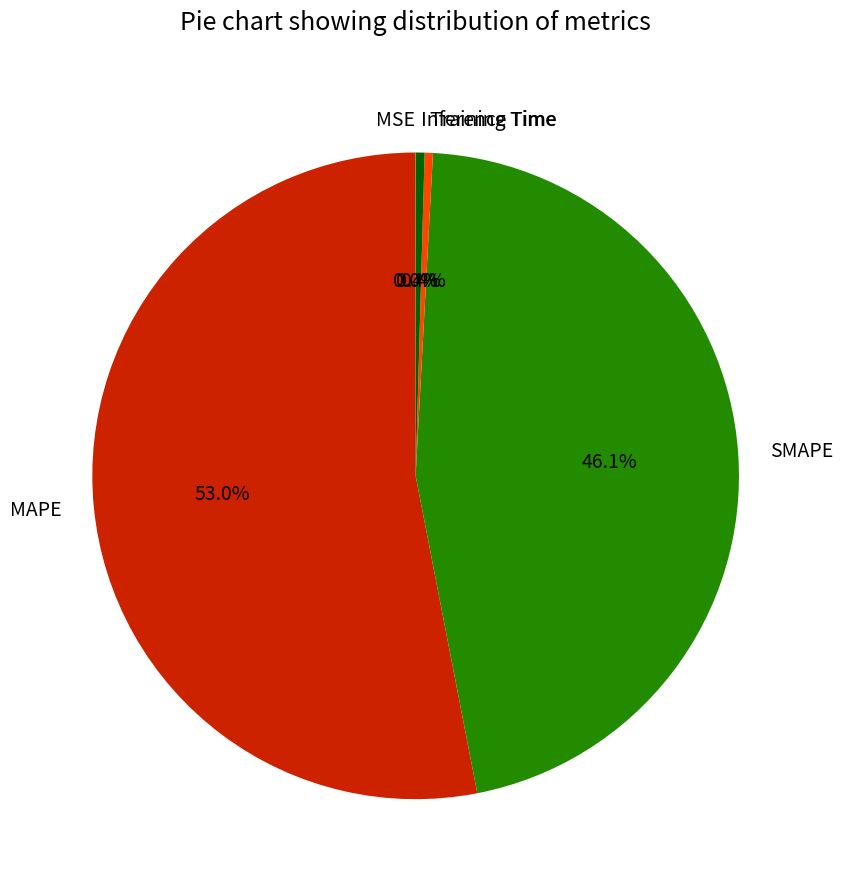

To the nearest percent, what is the difference between the Inference Time and MAPE slice percentages?

53%